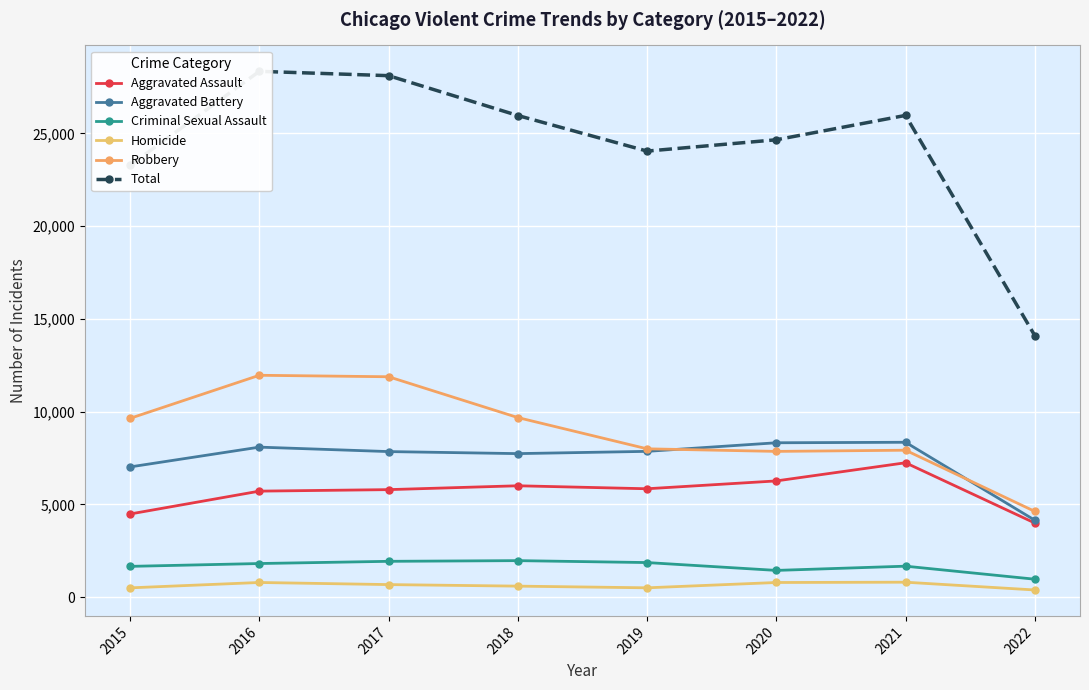

True or false: Aggravated Assault and Homicide intersect in this chart.

False